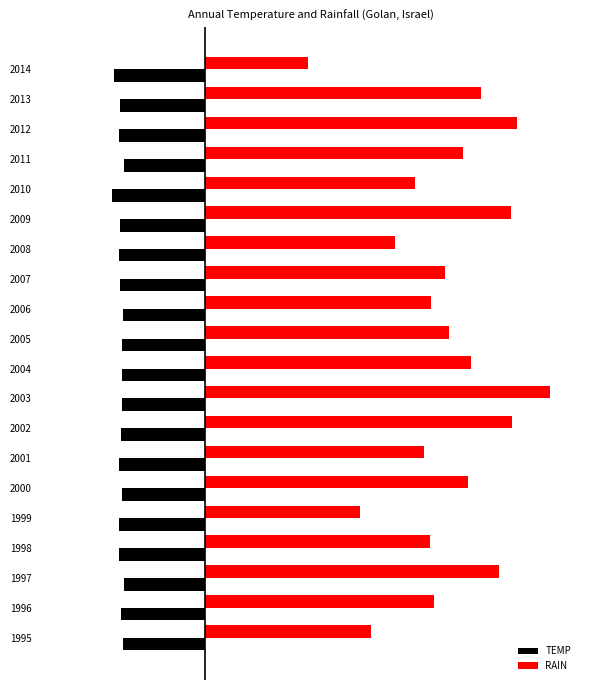

Which series has the largest total across all categories?

RAIN